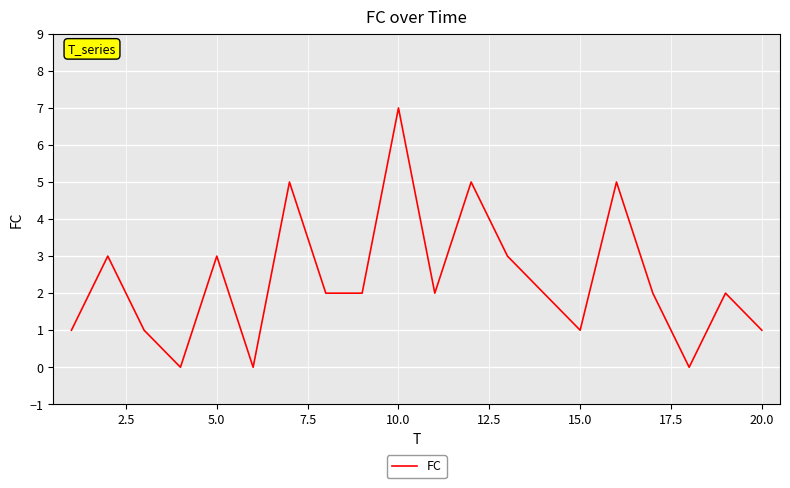

What is the difference between the maximum and minimum values?

7